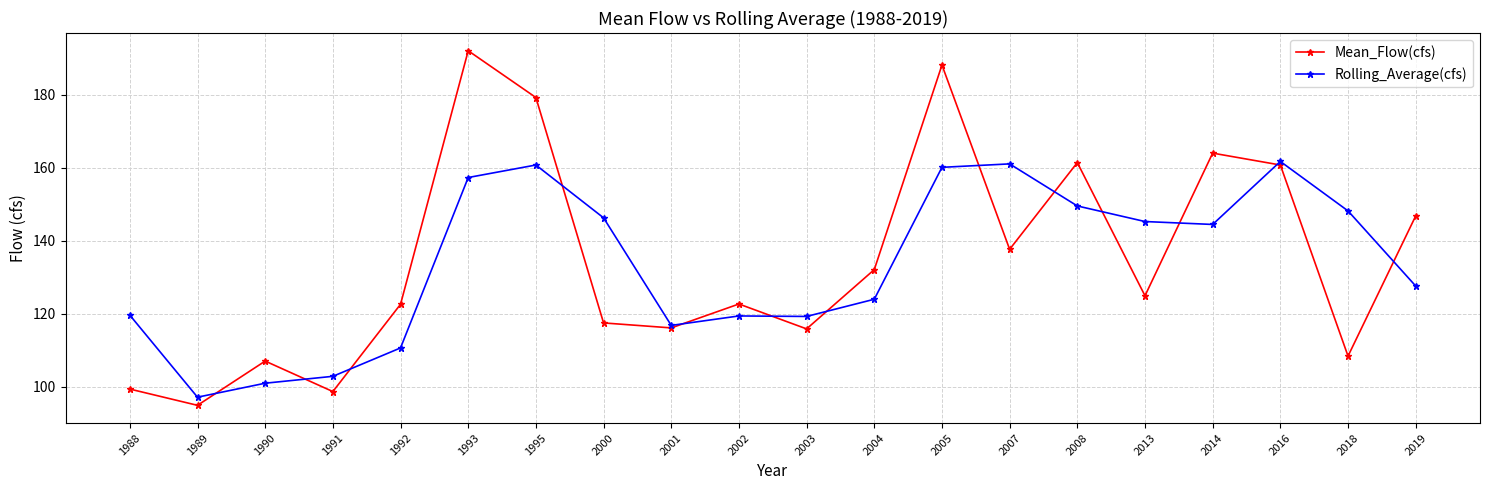

How many values in the Mean_Flow(cfs) series are below 124?

10